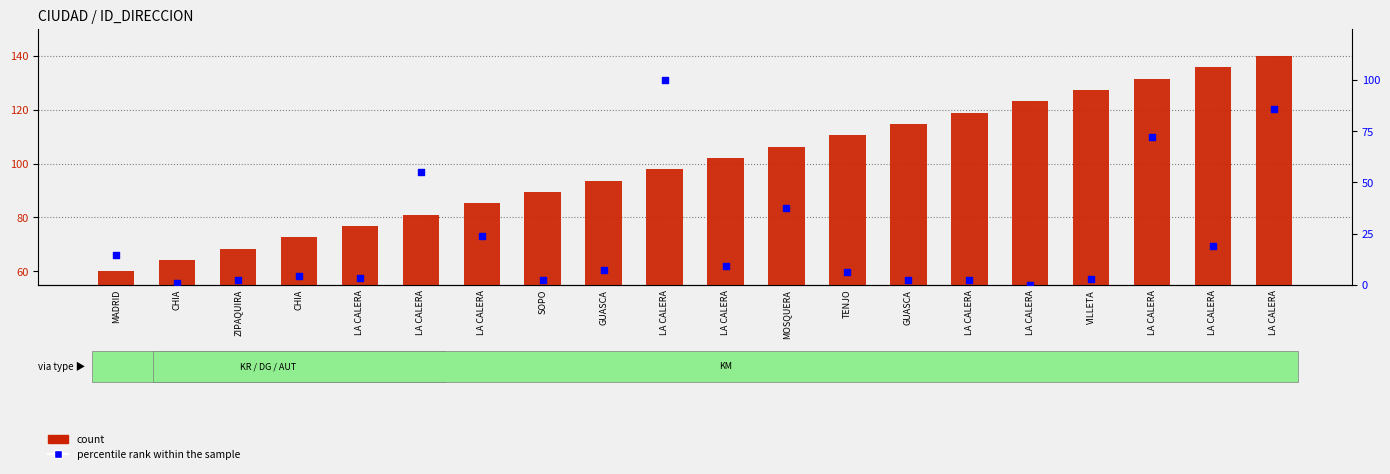

What is the total value across all series at SOPO?

91.6